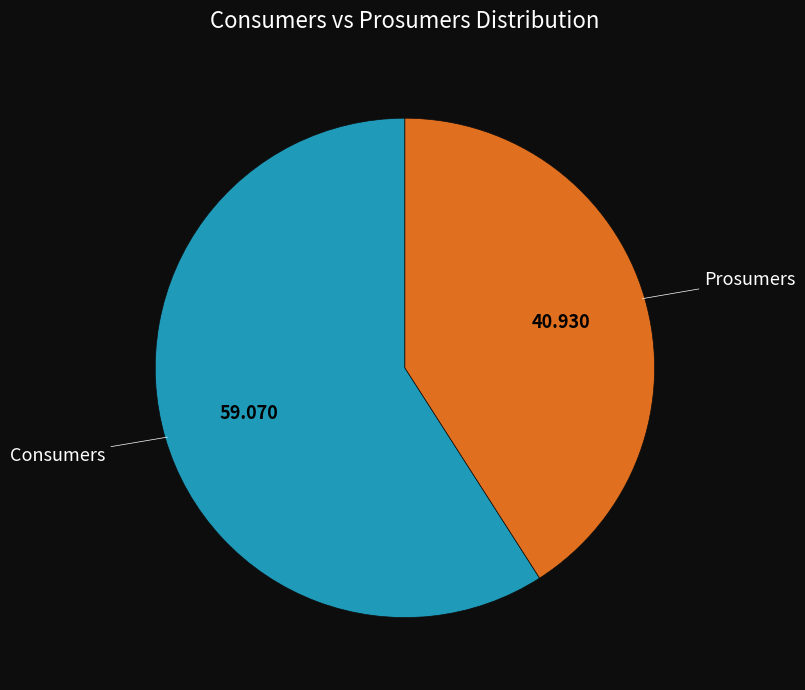

Does any single category account for the majority?

Yes